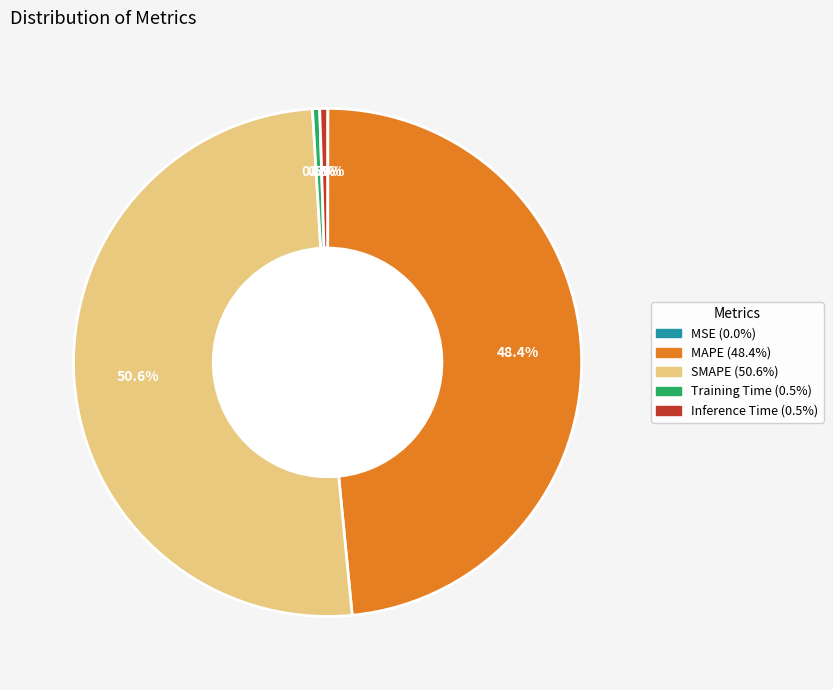

Which slice represents more than half of the pie?

SMAPE